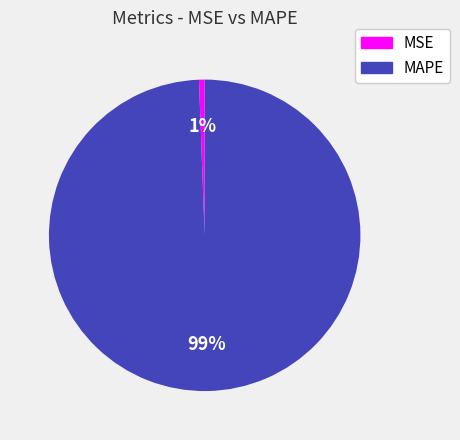

To the nearest percent, what portion does MSE represent?

1%